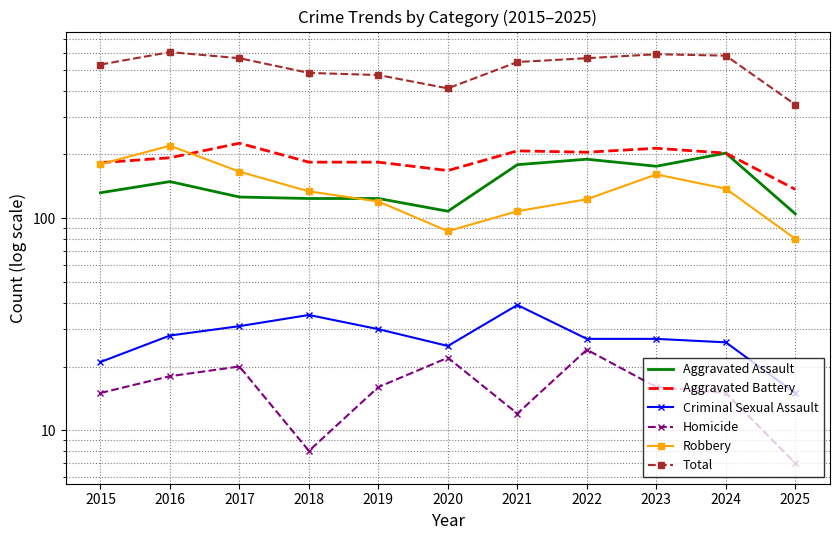

How many lines are shown in the chart?

6